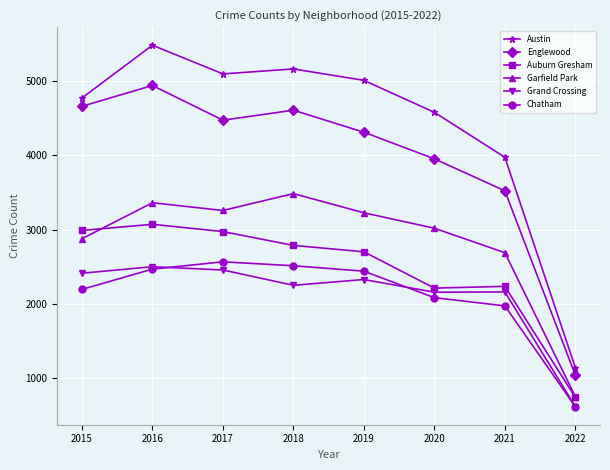

What is the sum of the Garfield Park values at 2020 and 2019?

6244